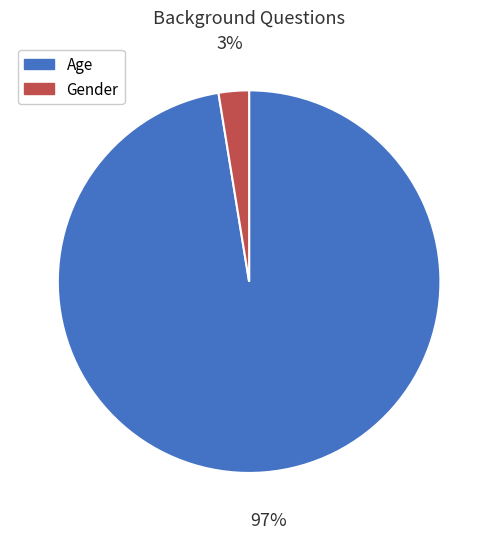

Does Gender account for over 50% of the chart?

No